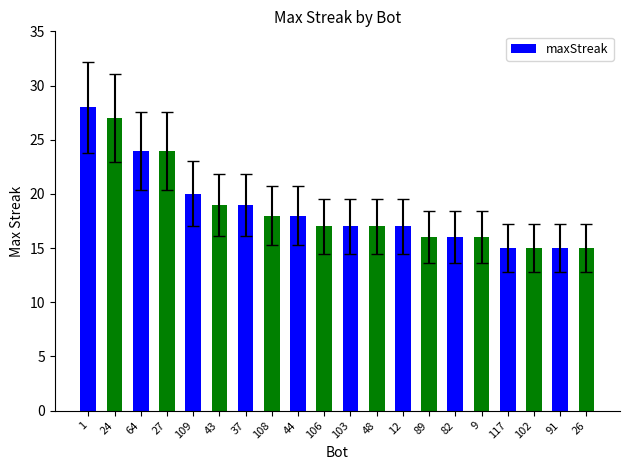

What is the minimum value shown in the chart?

15